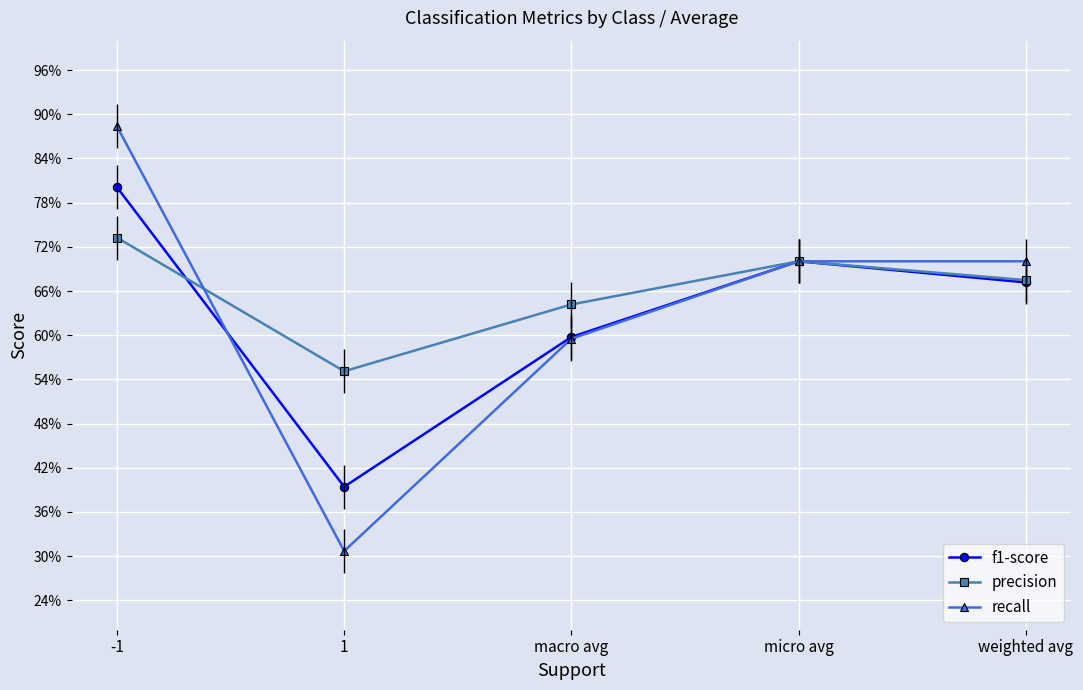

Rank the series by their maximum value, from highest to lowest.

recall, f1-score, precision